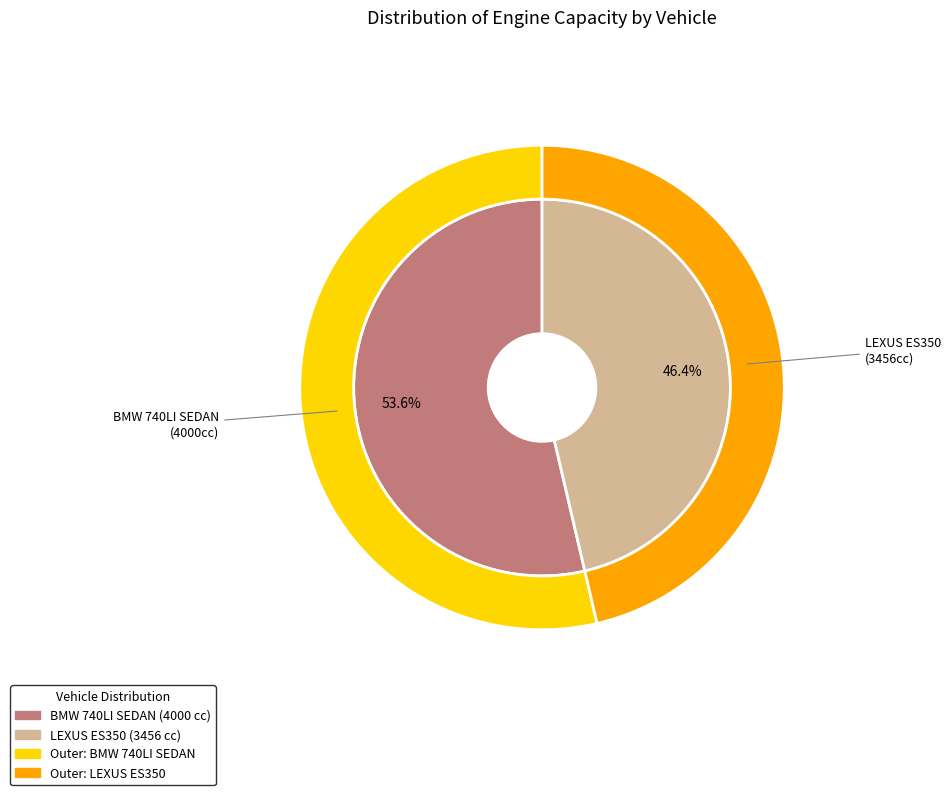

What is the change in value from BMW 740LI SEDAN to LEXUS ES350?

-544